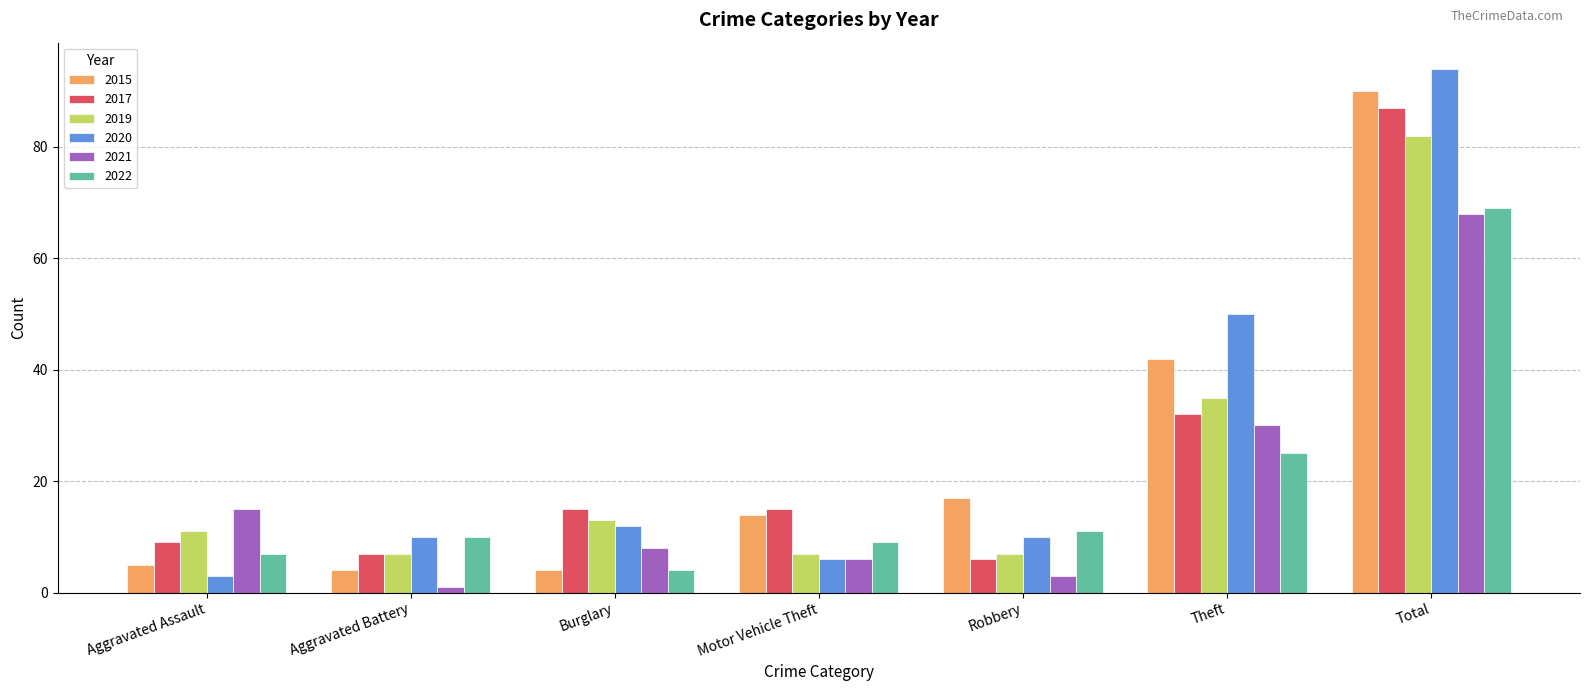

What is the sum of all 2017 values?

171